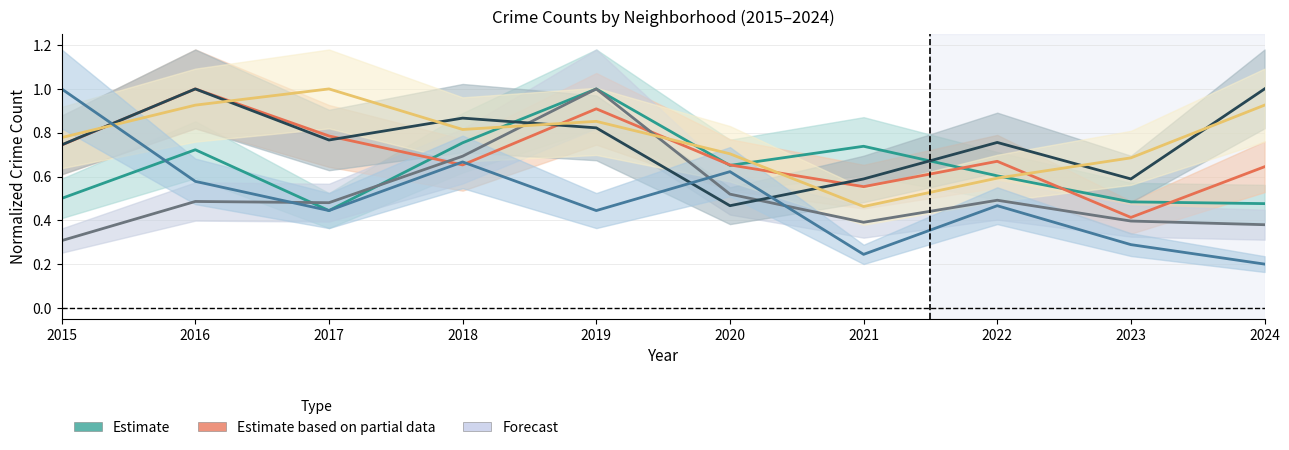

Reading right to left, list all the values displayed in this chart.

Austin: 0.5	0.5	0.6	0.7	0.7	1.0	0.8	0.4	0.7	0.5
Englewood: 0.6	0.4	0.7	0.6	0.7	0.9	0.7	0.8	1.0	0.7
Garfield Park: 0.4	0.4	0.5	0.4	0.5	1.0	0.7	0.5	0.5	0.3
Grand Crossing: 1.0	0.6	0.8	0.6	0.5	0.8	0.9	0.8	1.0	0.7
Chatham: 0.9	0.7	0.6	0.5	0.7	0.9	0.8	1.0	0.9	0.8
Auburn Gresham: 0.2	0.3	0.5	0.2	0.6	0.4	0.7	0.4	0.6	1.0